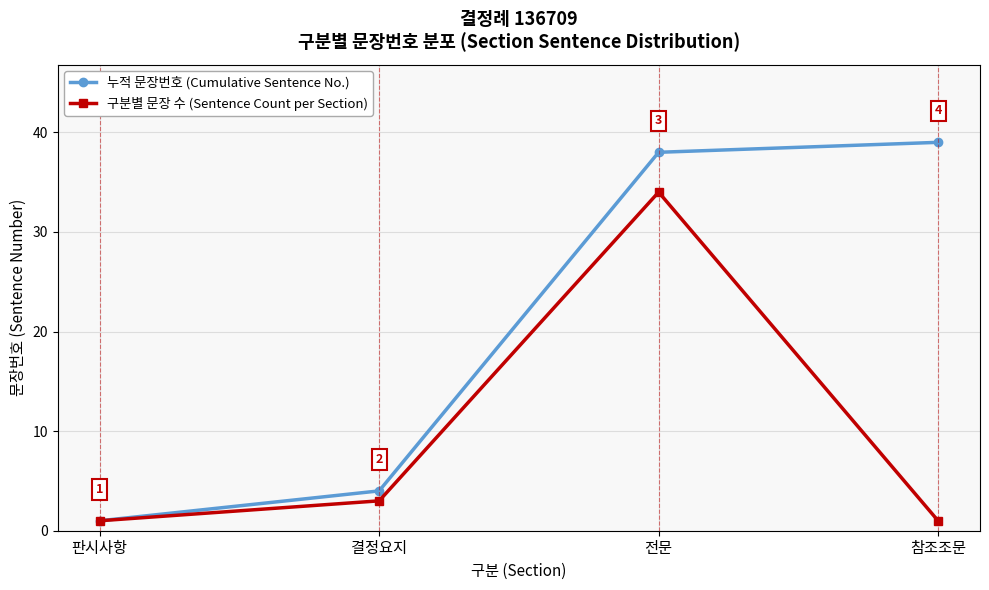

True or false: 누적 문장번호 (Cumulative Sentence No.) has more than 2 points higher than both neighbors.

False